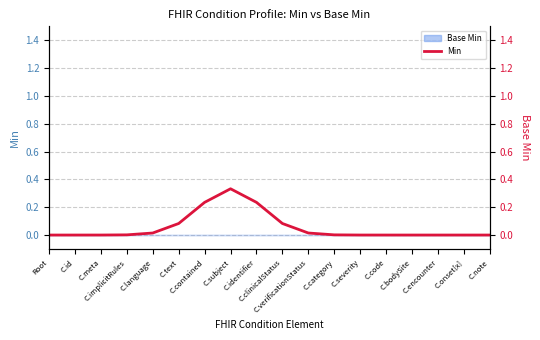

How many lines are shown in the chart?

1